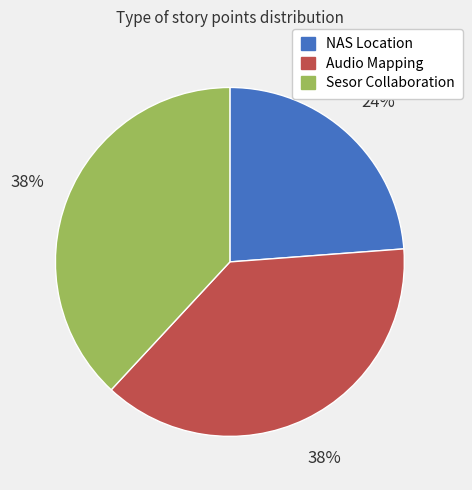

Is there any slice that represents more than half of the pie?

No